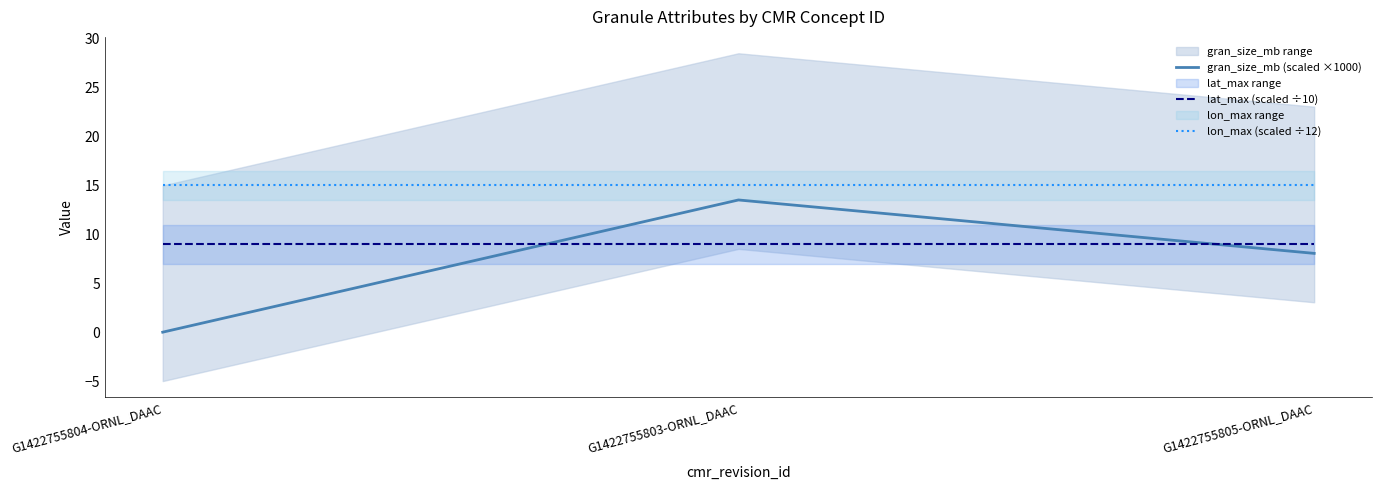

Reading left to right, list all the values displayed in this chart.

gran_size_mb (scaled ×1000): 0.0	13.5	8.1
lat_max (scaled ÷10): 9.0	9.0	9.0
lon_max (scaled ÷12): 15.0	15.0	15.0